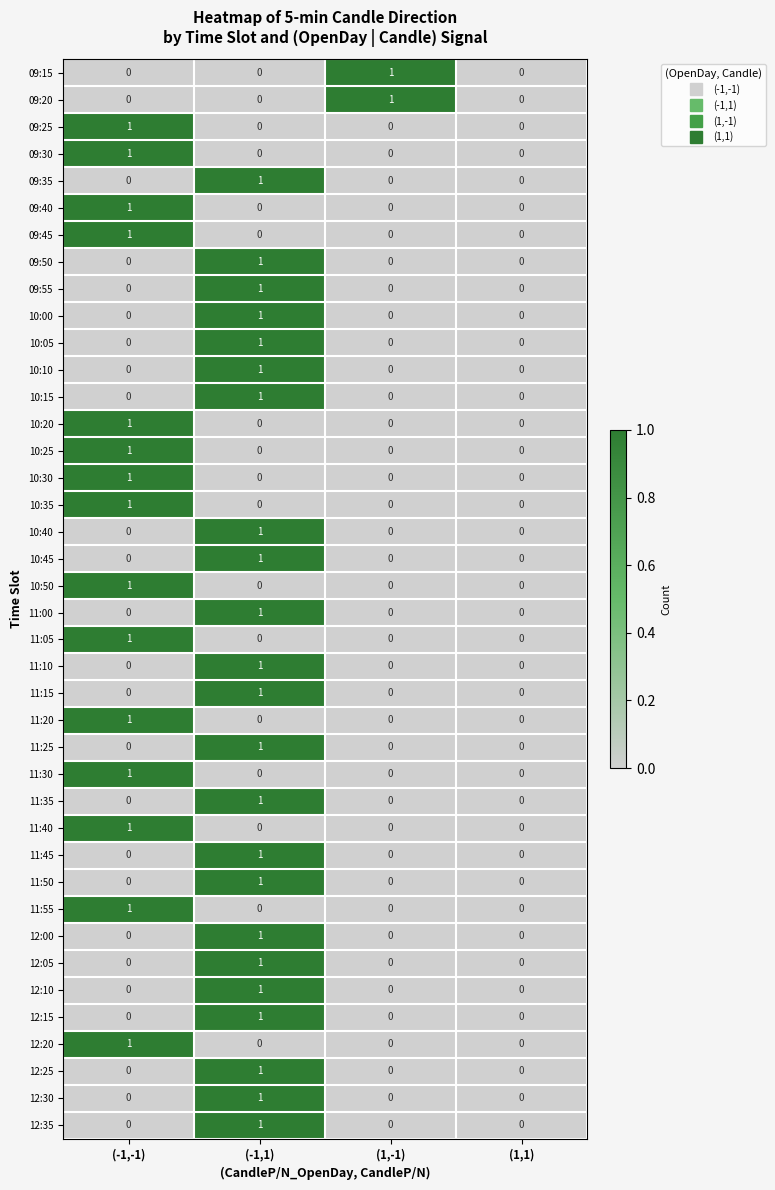

What is the maximum value shown in the chart?

1